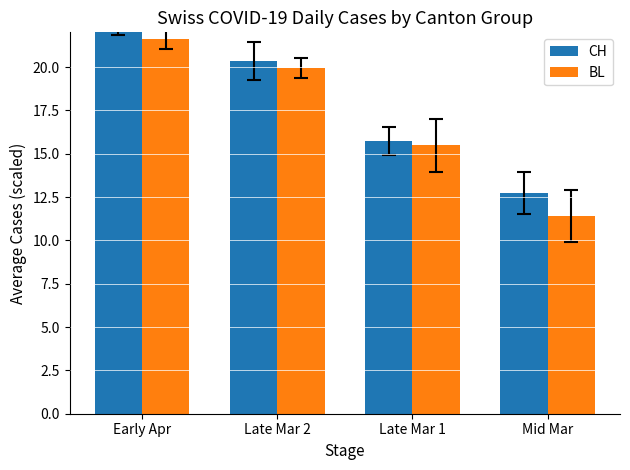

At how many categories does at least one series exceed 15?

3